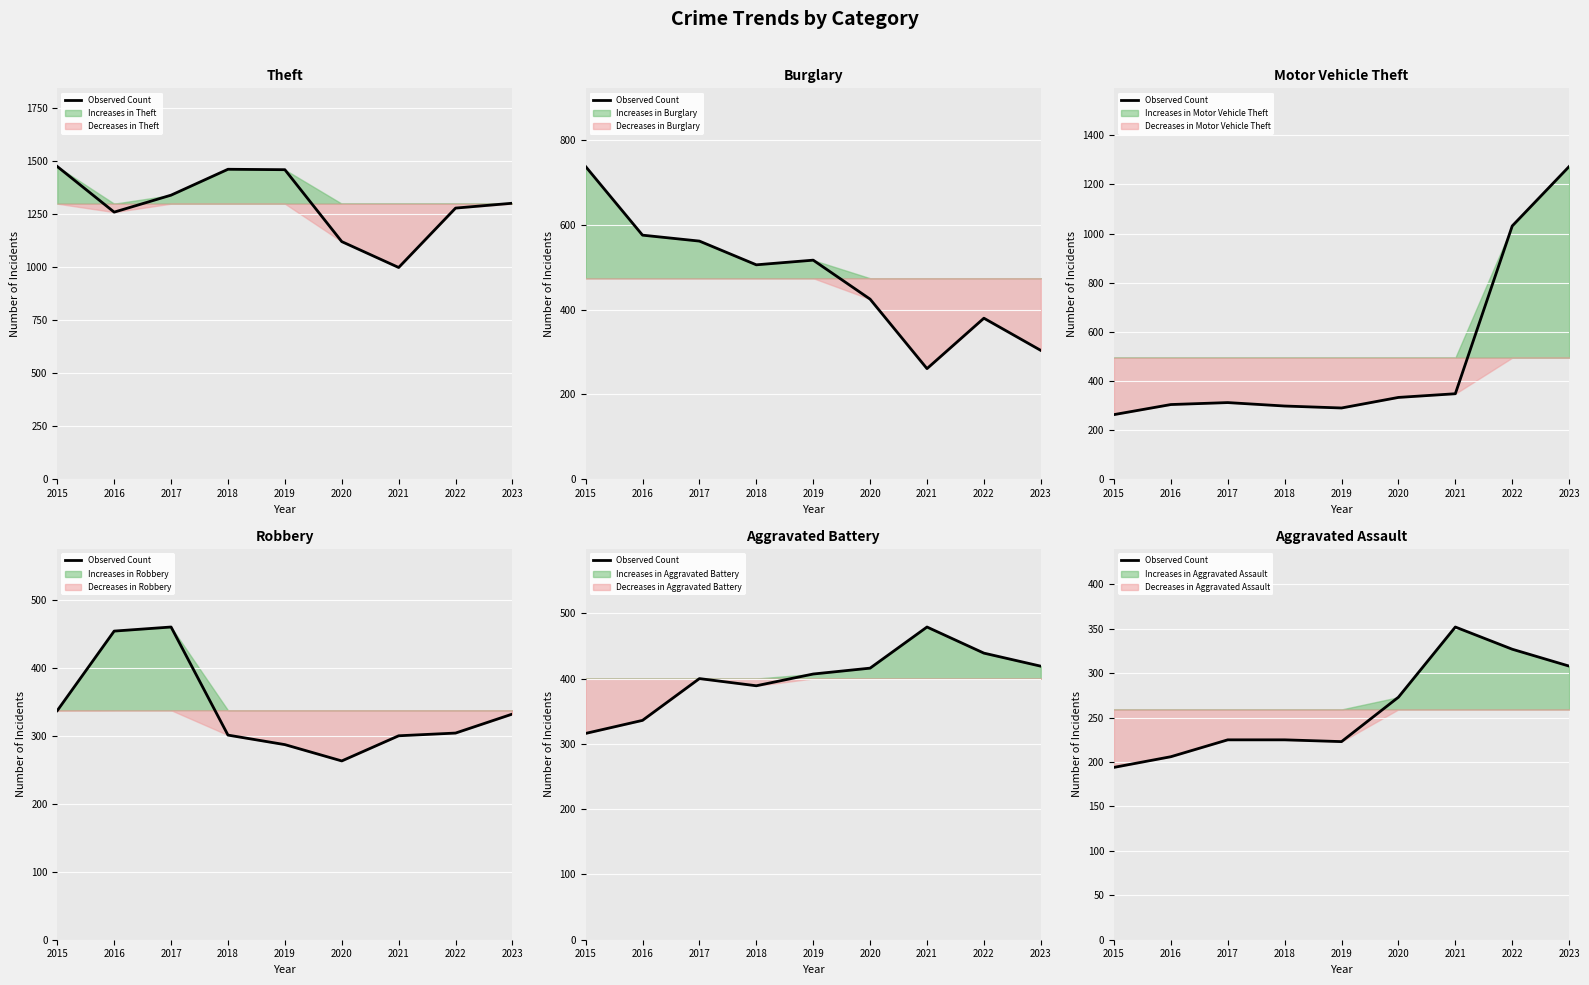

Is it true that the value at 2016 is 206?

True